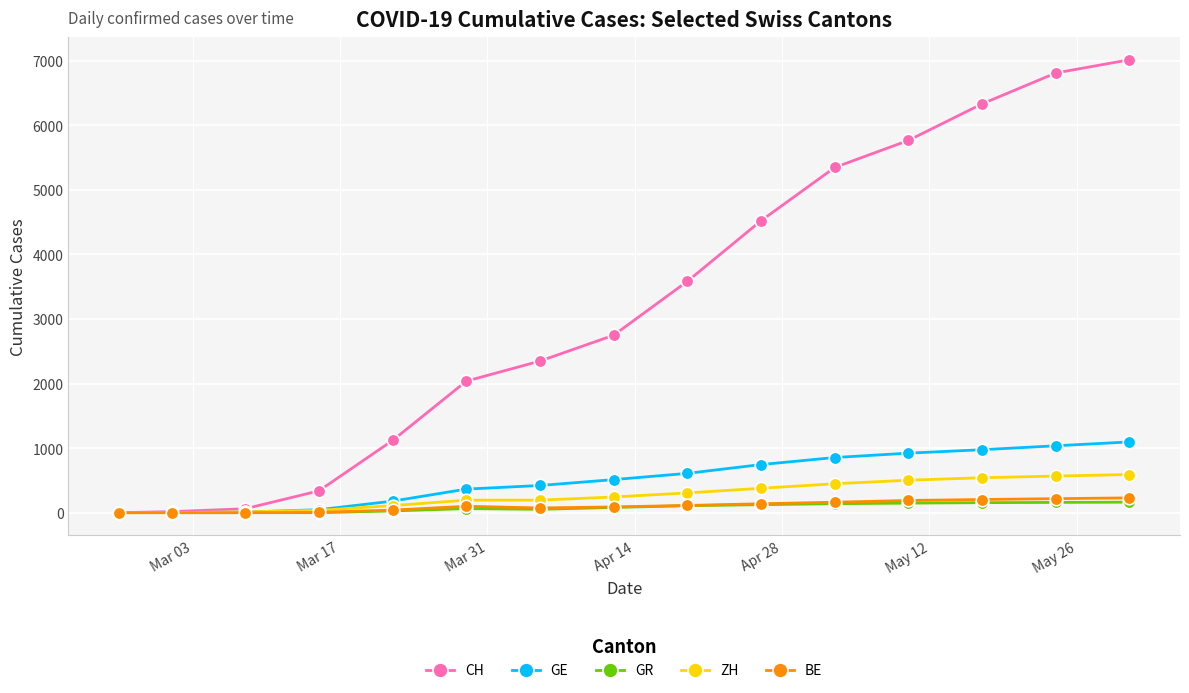

Which series has the largest total across all categories?

CH